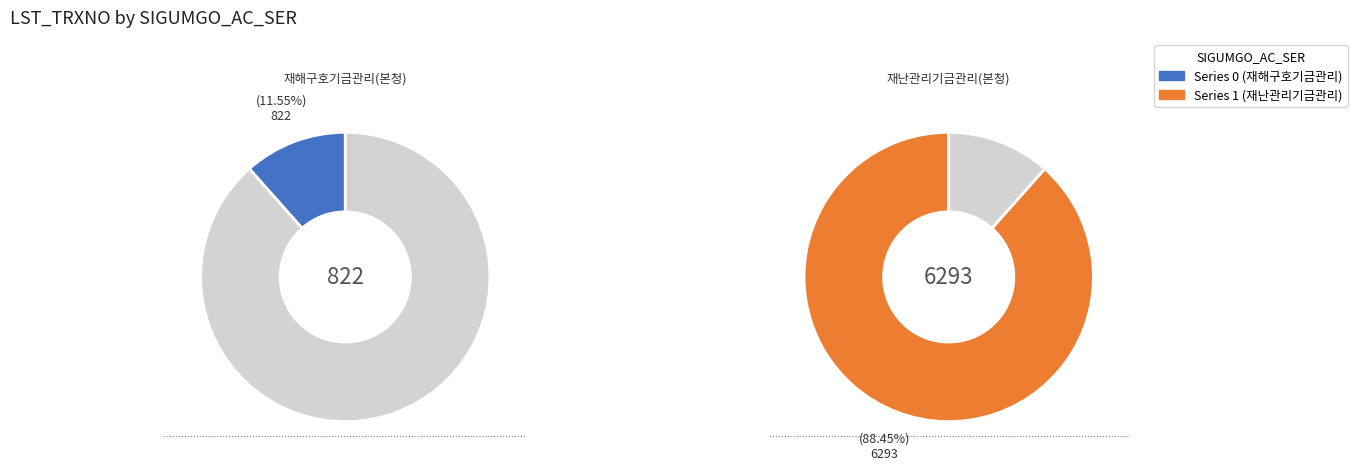

Rank the categories by value from lowest to highest.

0, 1